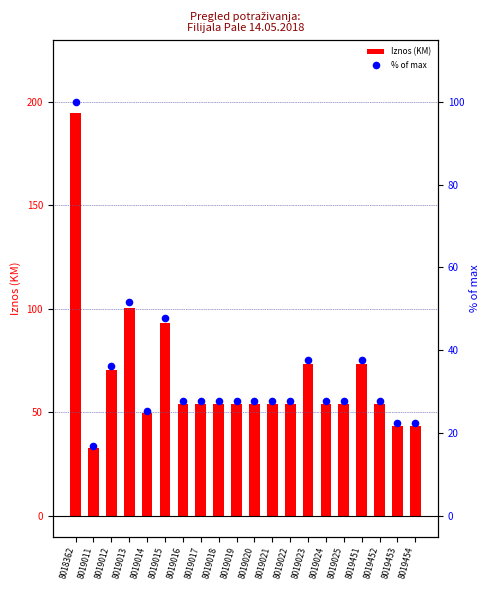

Which series has the widest spread of Y values?

Iznos (KM)